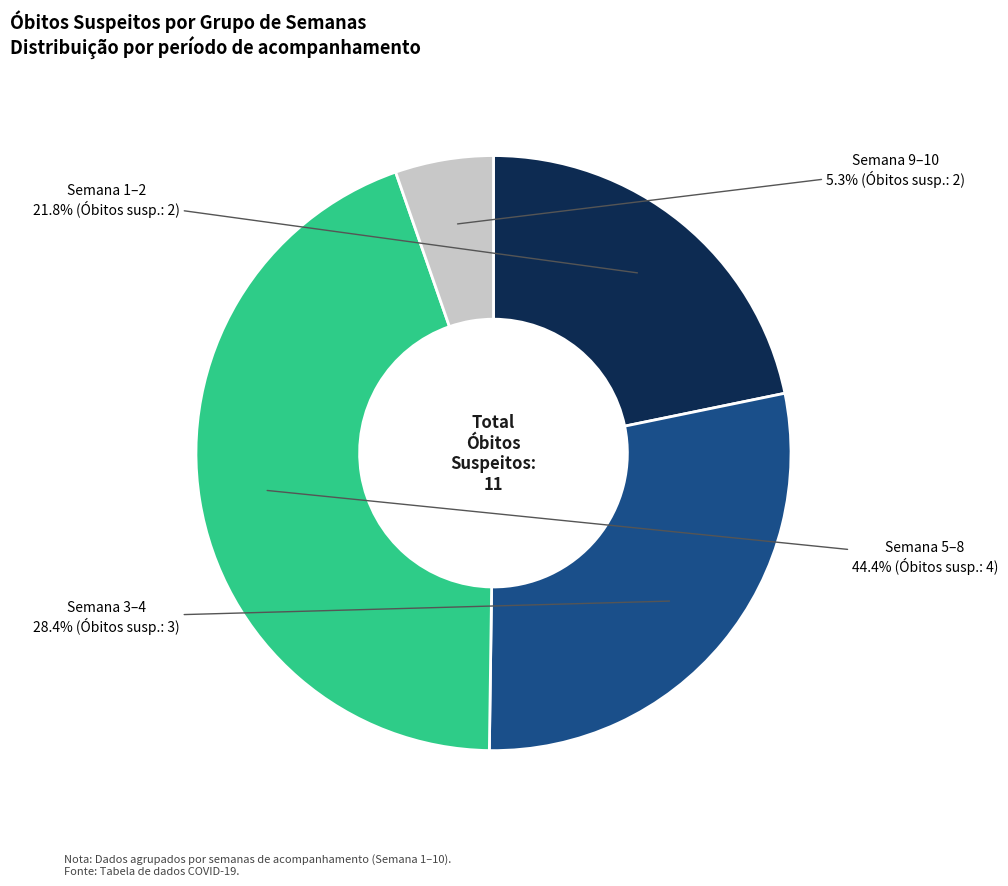

Is there a majority slice in this chart?

No